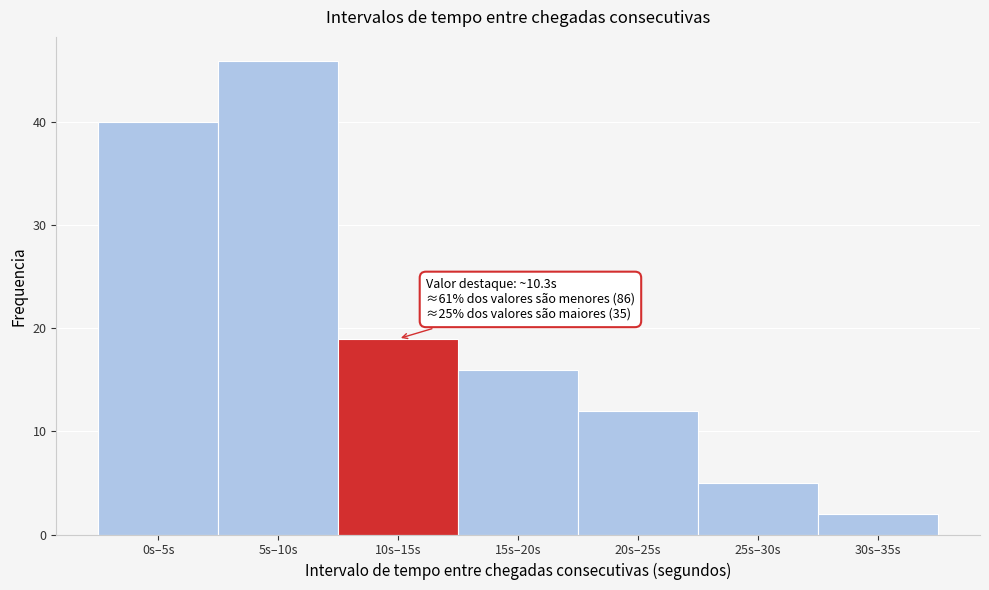

Reading left to right, what are all the values shown in this chart?

40	46	19	16	12	5	2